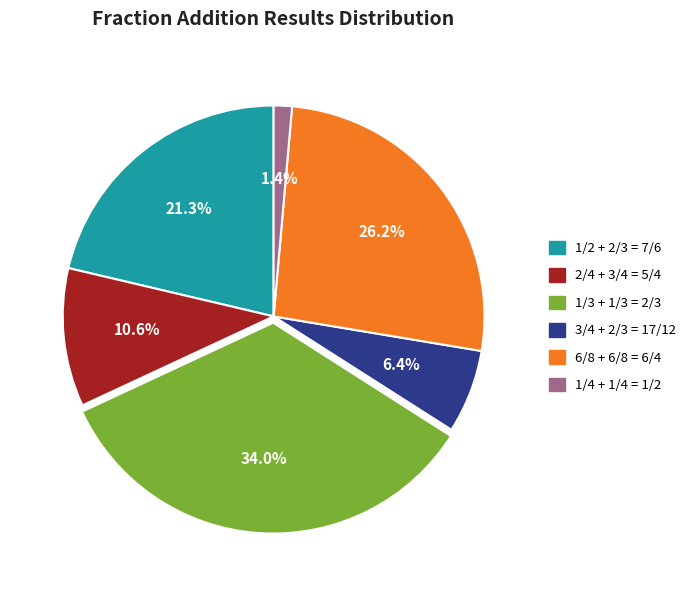

Which has a higher value, 6/8 + 6/8 or 3/4 + 2/3?

6/8 + 6/8